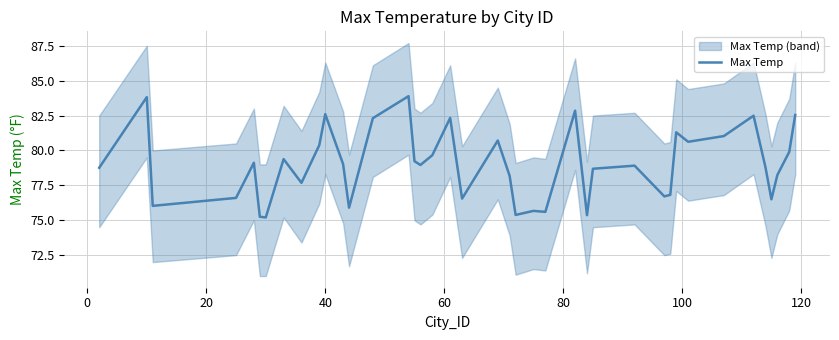

What is the value of the 13th point from the left?

75.9